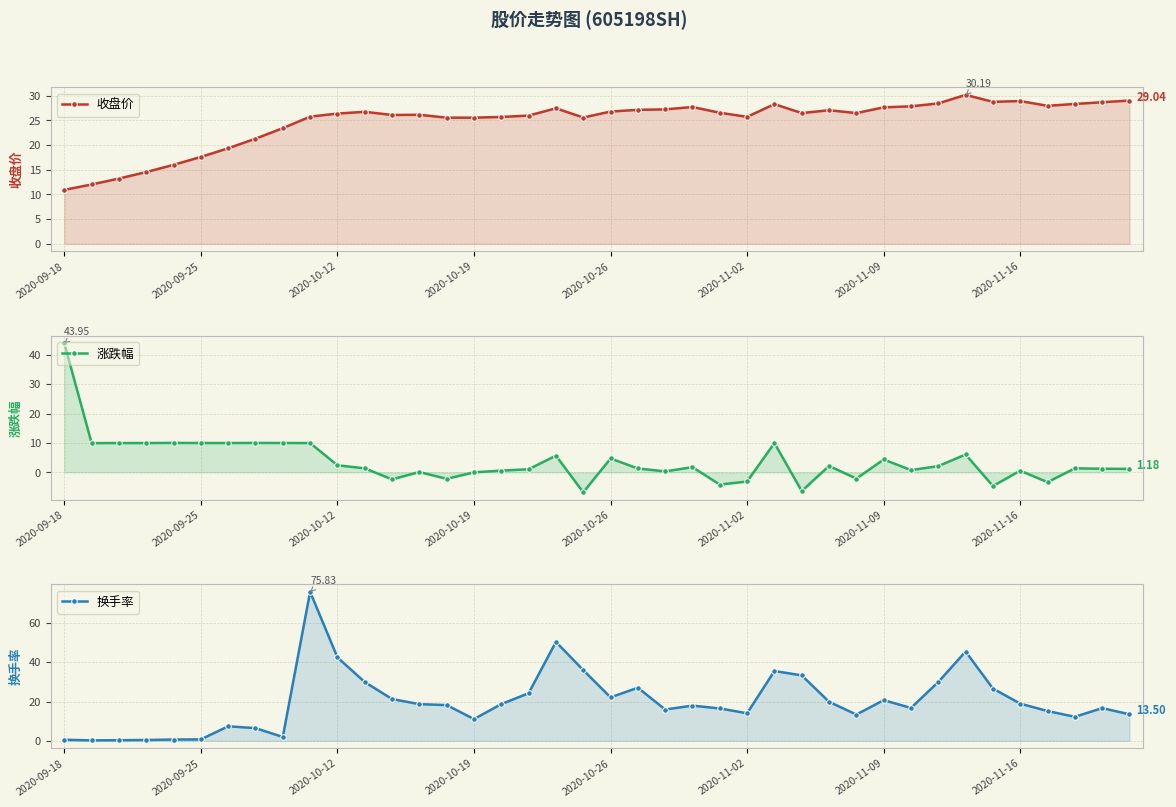

What are all the series names shown in the legend?

收盘价, 涨跌幅, 换手率